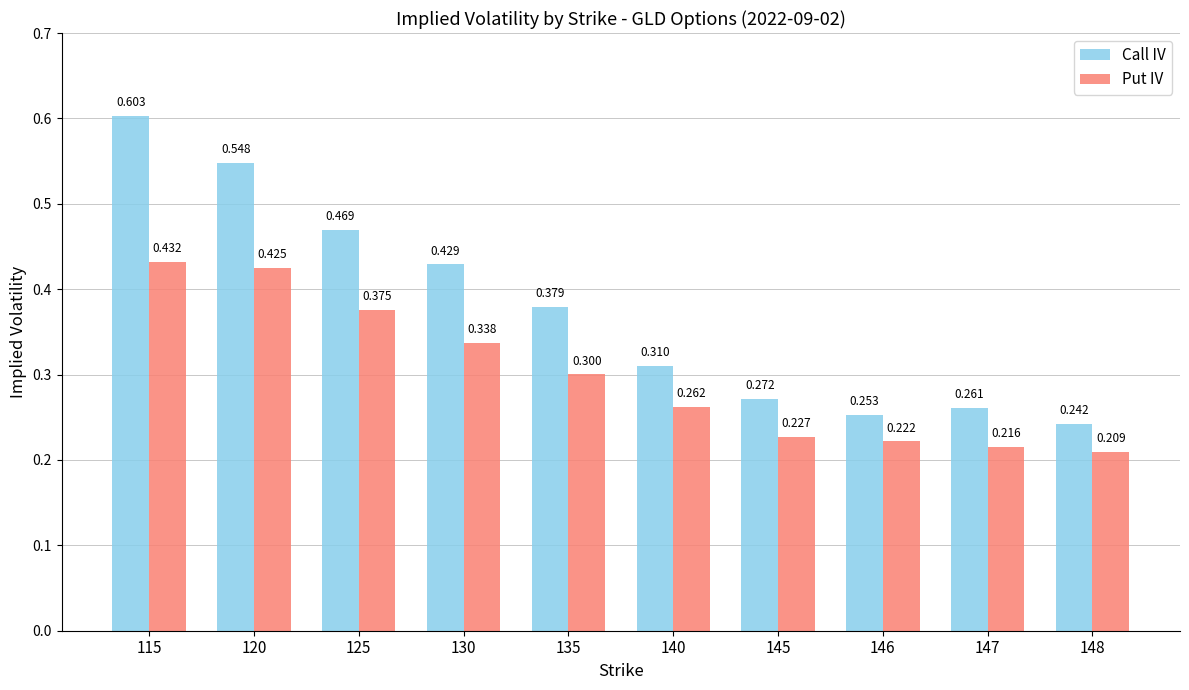

At which category is the sum across all series the highest?

115